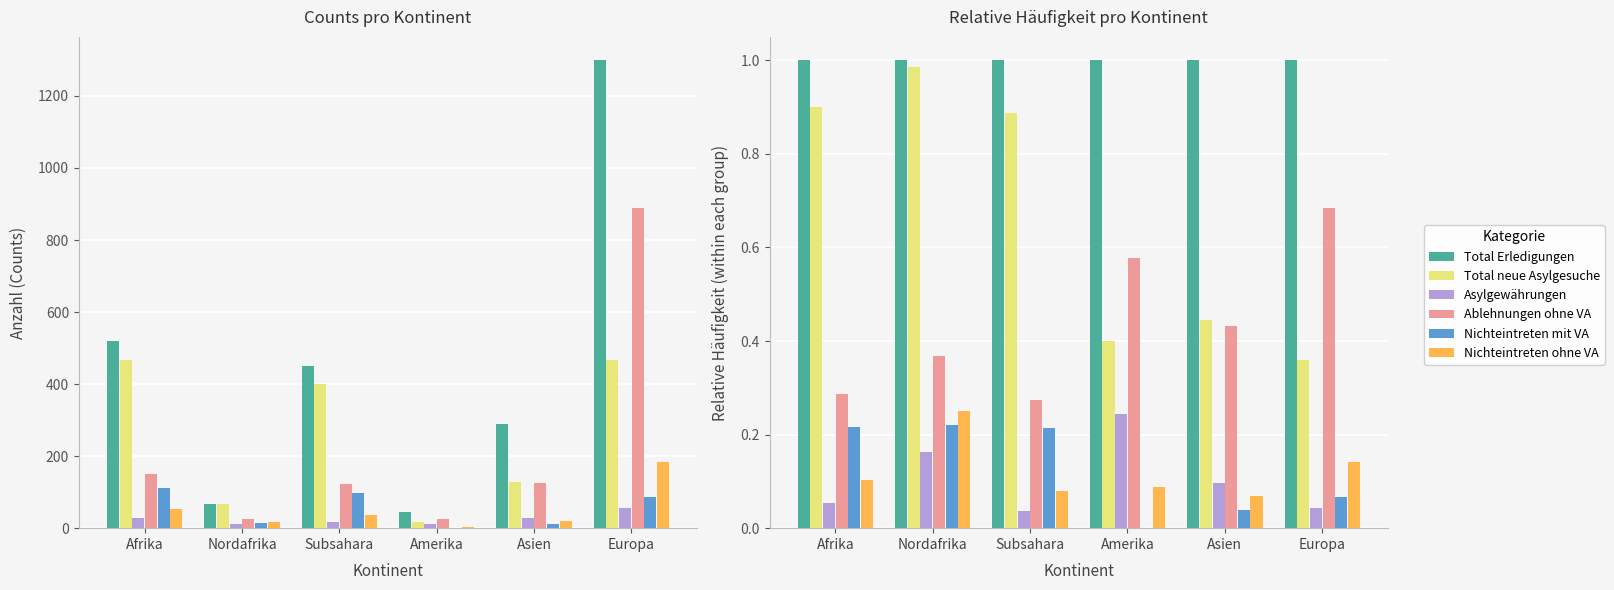

Reading right to left, what are all the values shown in this chart?

Total Erledigungen: 1.0	1.0	1.0	1.0	1.0	1.0
Total neue Asylgesuche: 0.4	0.4	0.4	0.9	1.0	0.9
Asylgewährungen: 0.0	0.1	0.2	0.0	0.2	0.1
Ablehnungen ohne VA: 0.7	0.4	0.6	0.3	0.4	0.3
Nichteintreten mit VA: 0.1	0.0	0.0	0.2	0.2	0.2
Nichteintreten ohne VA: 0.1	0.1	0.1	0.1	0.2	0.1